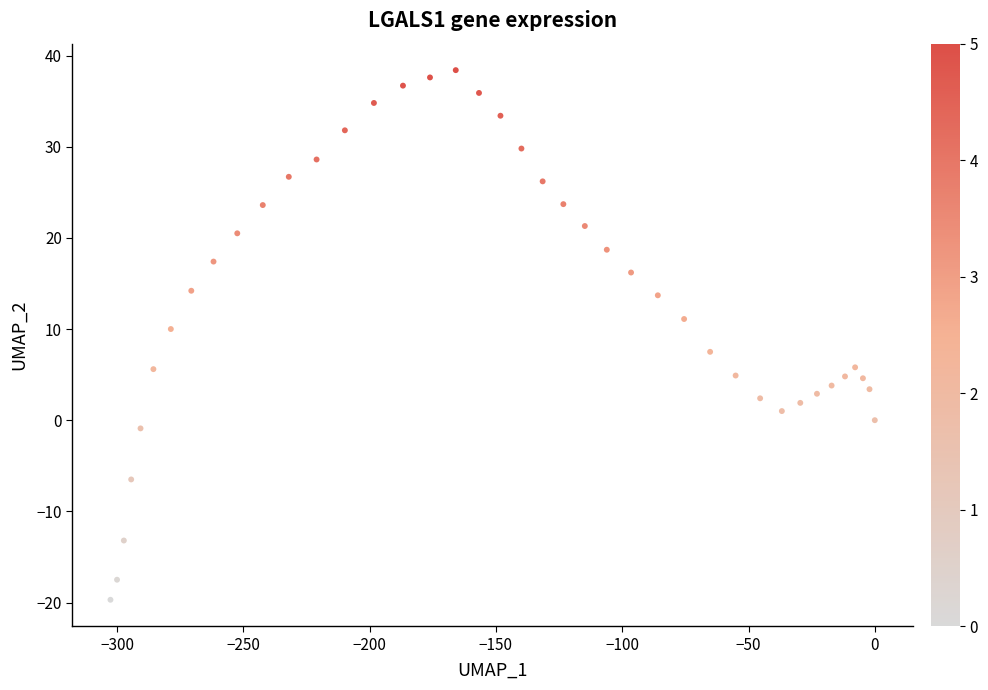

What is the range of Y values (max minus min)?

58.1